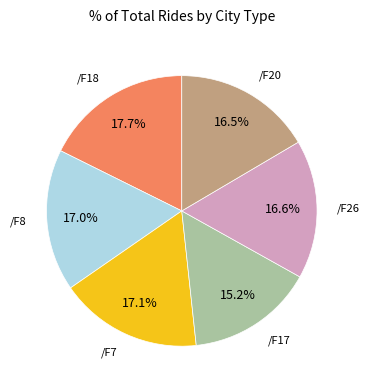

How many slices are in this pie chart?

6